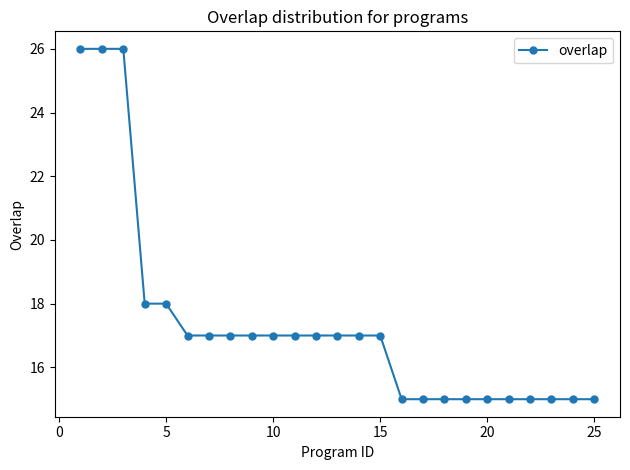

How many lines are shown in the chart?

1